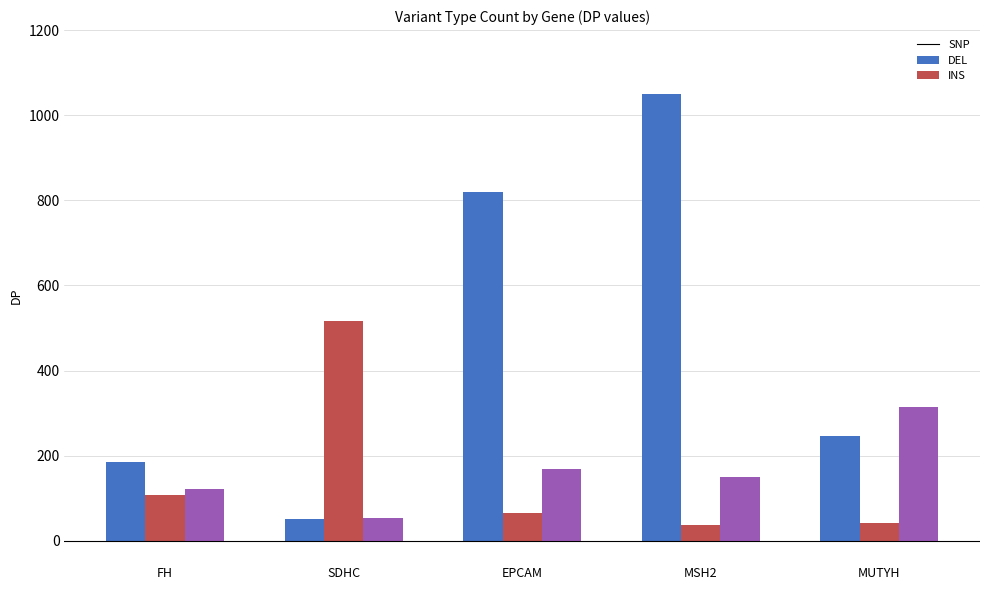

Which category has the lowest value in the INS series?

SDHC